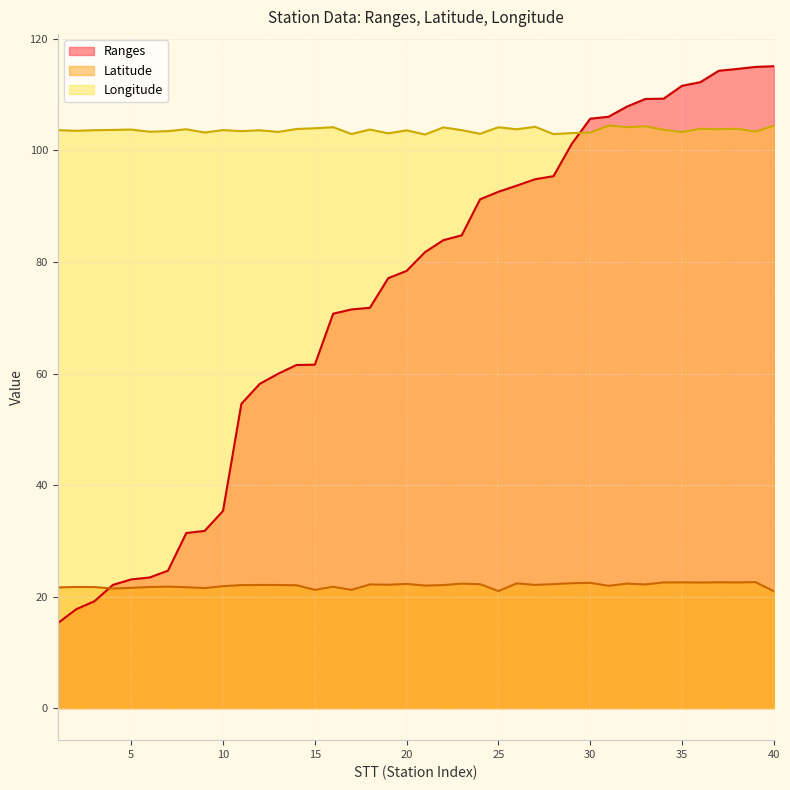

What are all the series names shown in the legend?

Ranges, Latitude, Longitude